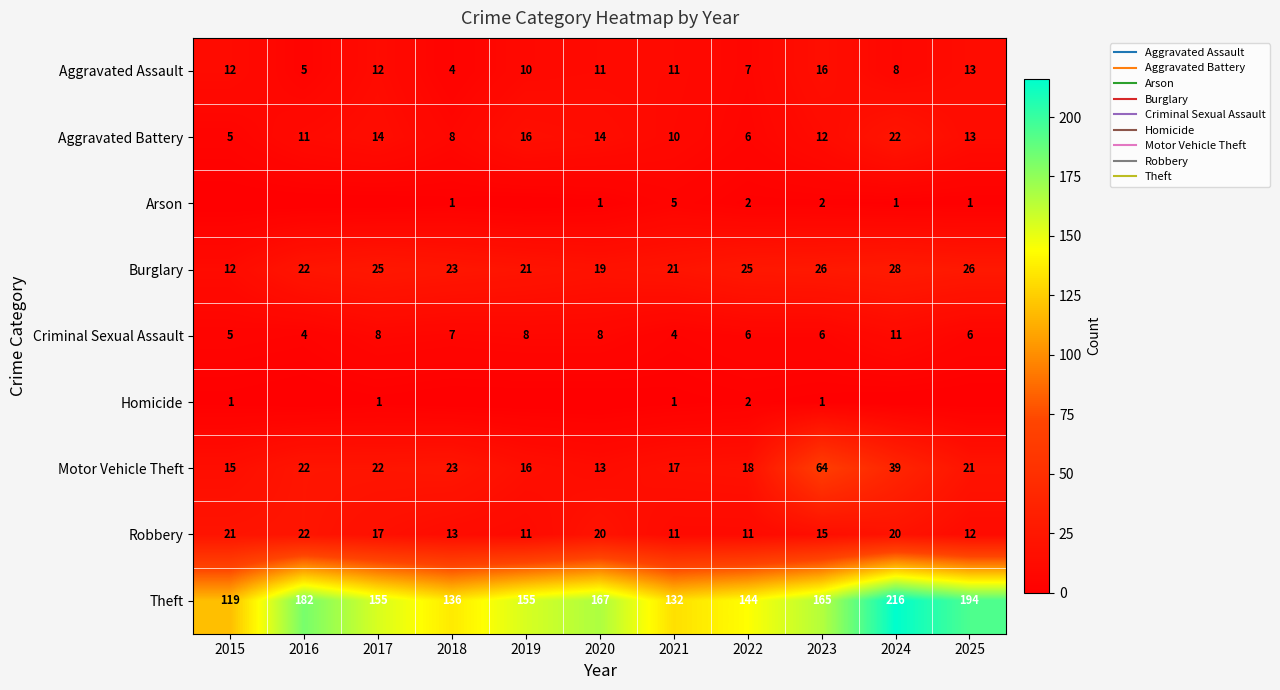

How many Arson values are between 0 and 2?

10